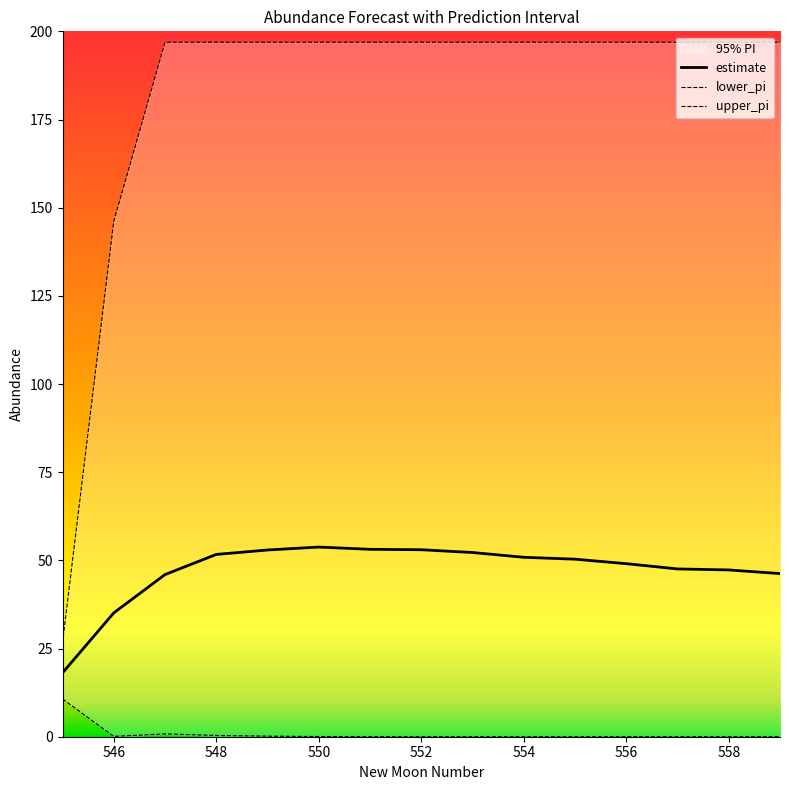

How many lines are shown in the chart?

3